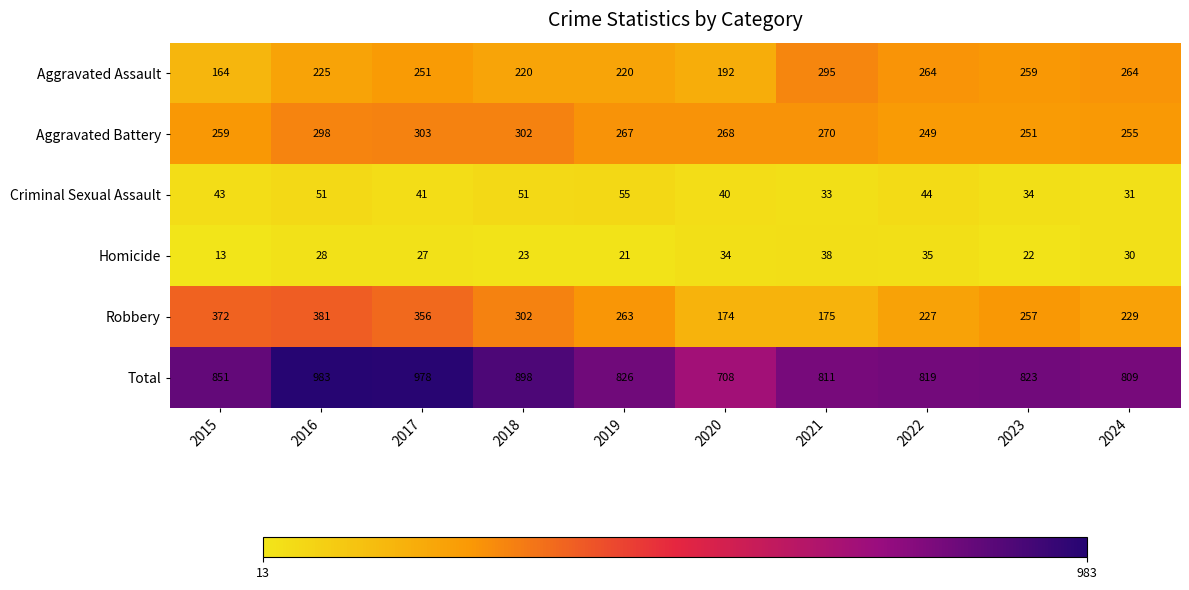

How many distinct data groups are displayed?

6